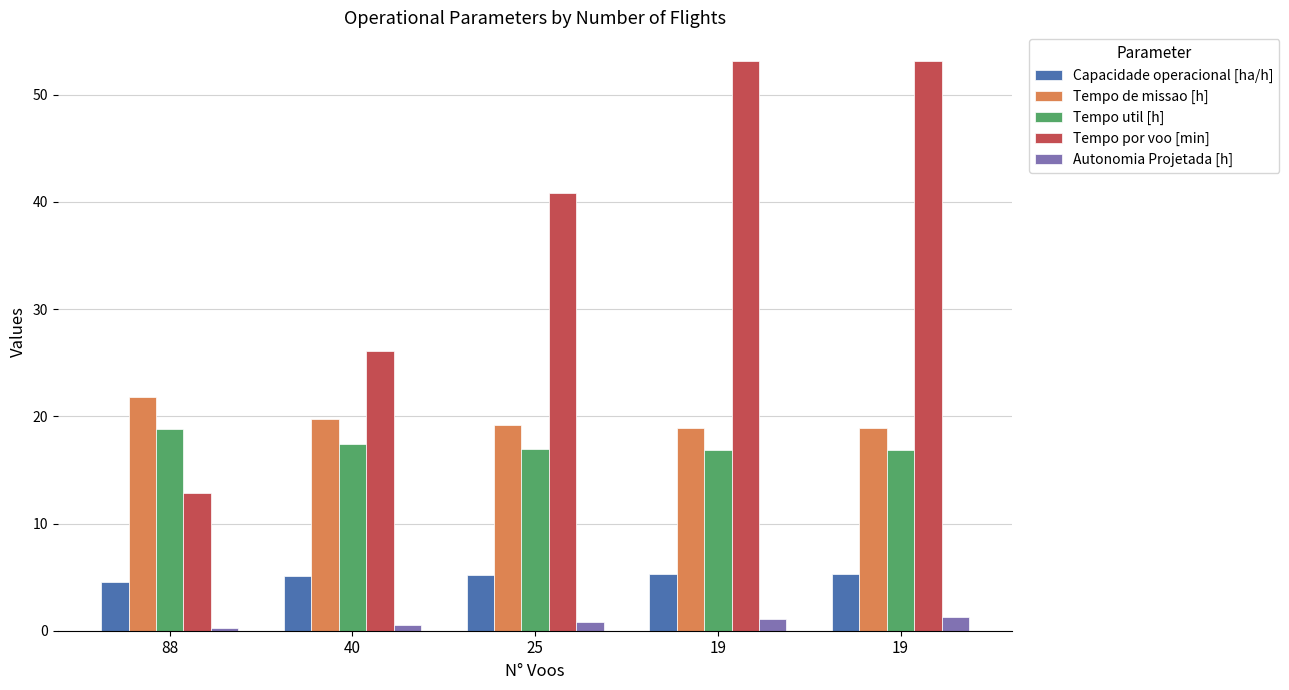

Which category has the highest value in the Capacidade operacional [ha/h] series?

19